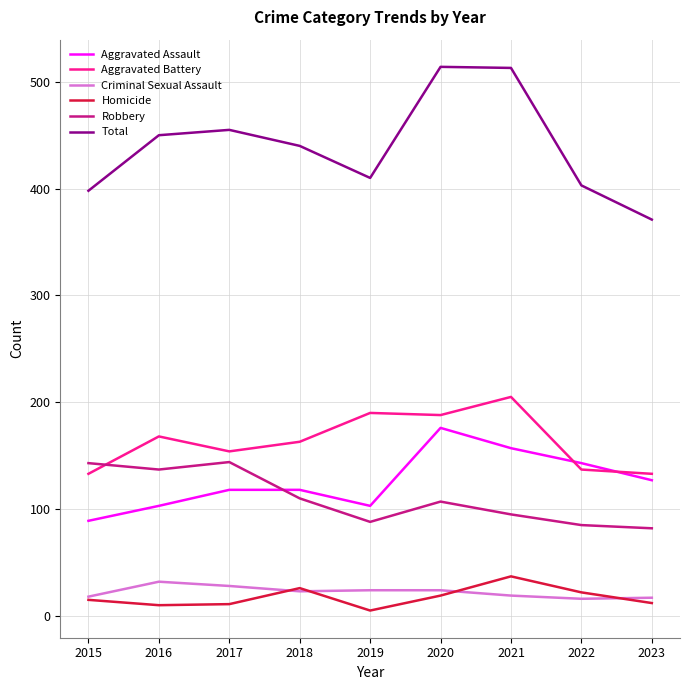

Which series has the largest total across all categories?

Total